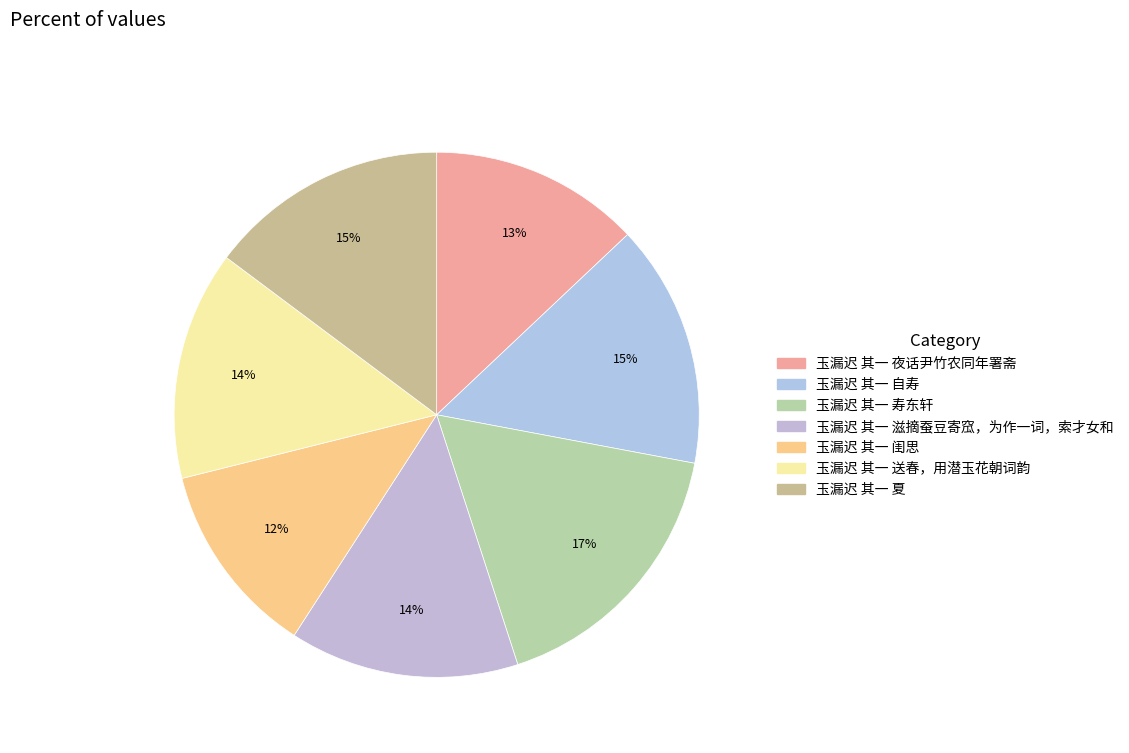

To the nearest percent, what is the combined percentage of 玉漏迟 其一 滋摘蚕豆寄窊，为作一词，索才女和 and 玉漏迟 其一 夜话尹竹农同年署斋?

27%